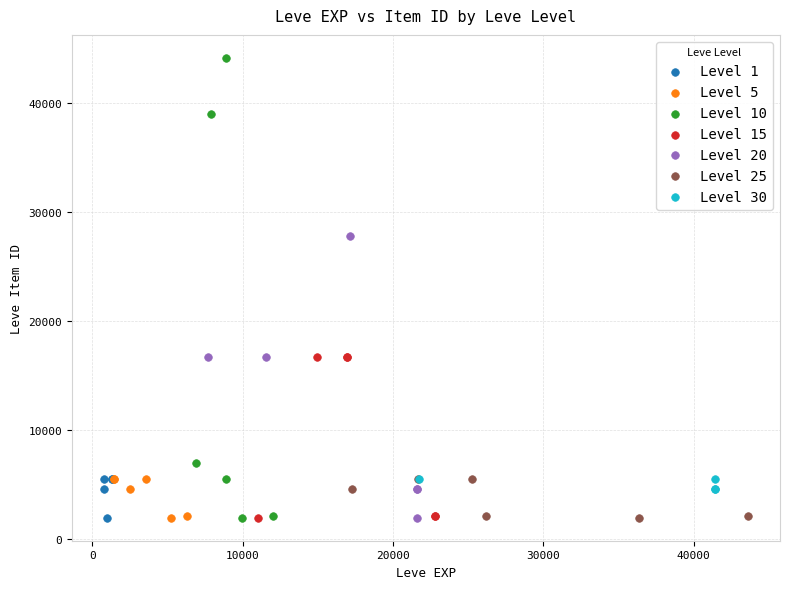

Which series reaches the maximum Y coordinate?

Level 10